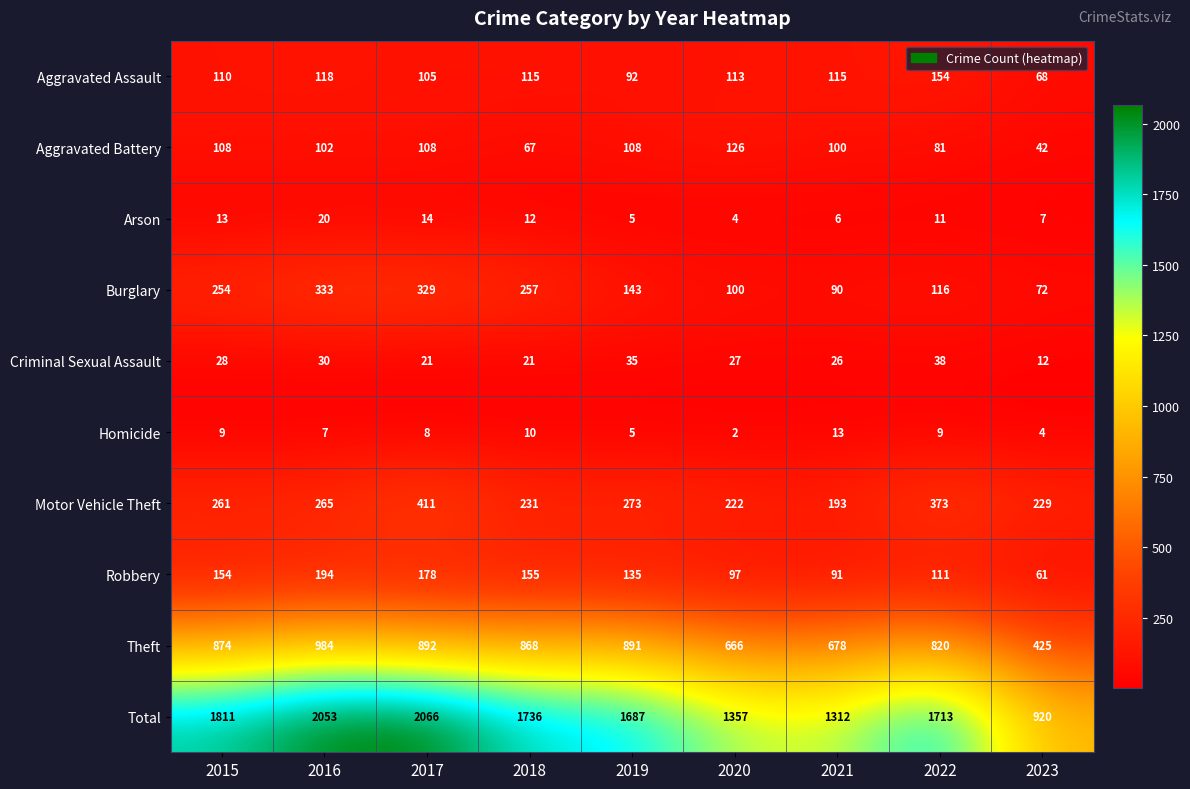

Which label corresponds to the smallest value in the chart?

2020